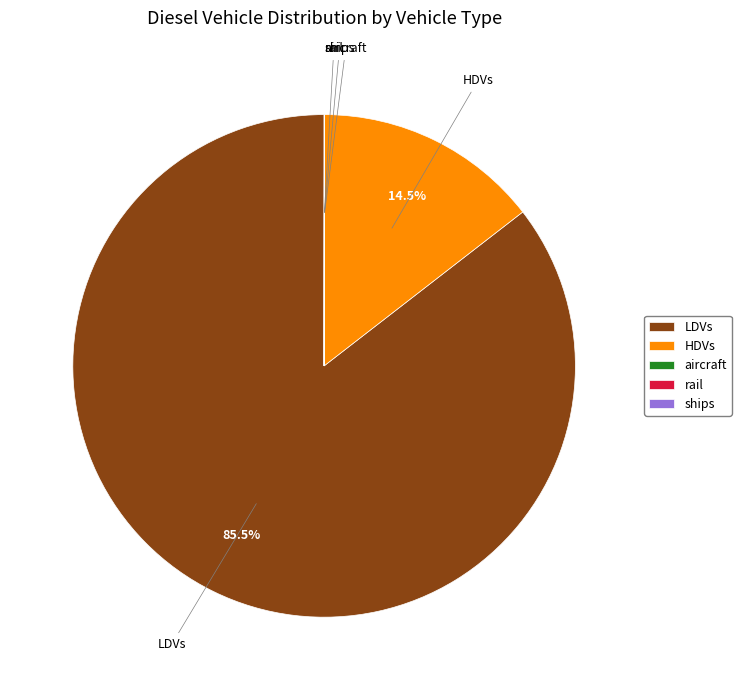

Which category has the biggest portion of the pie?

LDVs